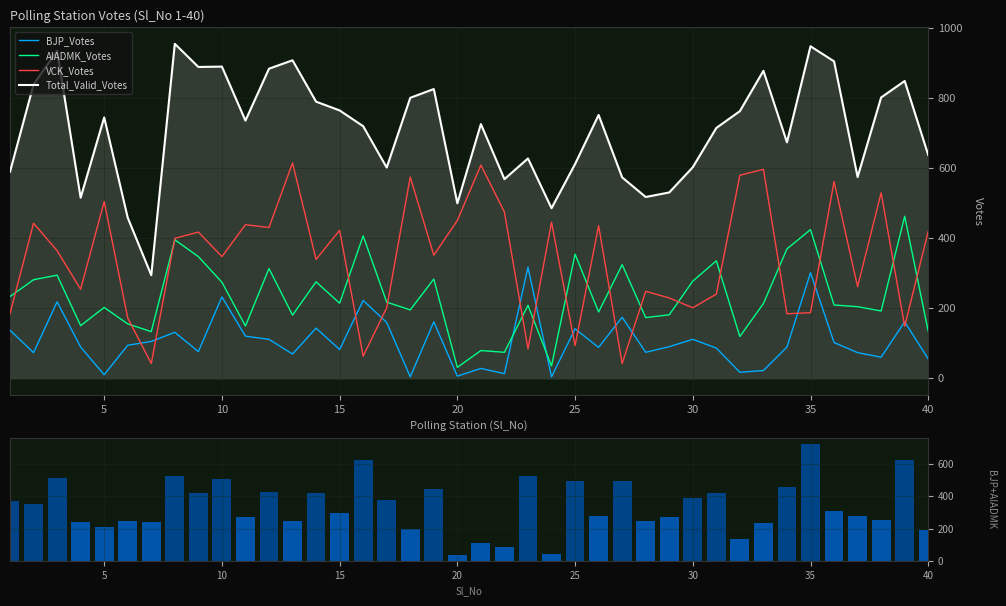

The AIADMK_Votes series shows 354 at 25. True or false?

True